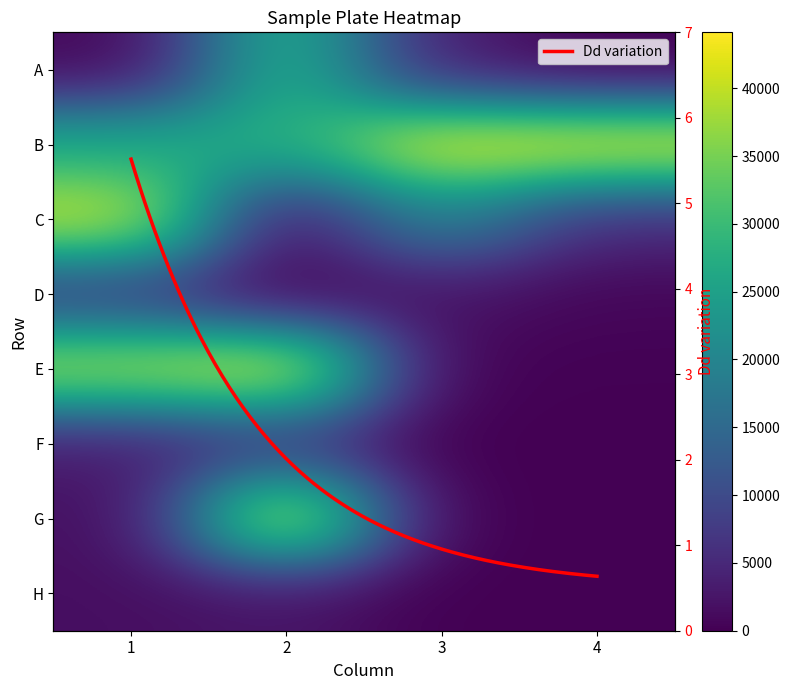

Where is H nearest to the value 1106?

1